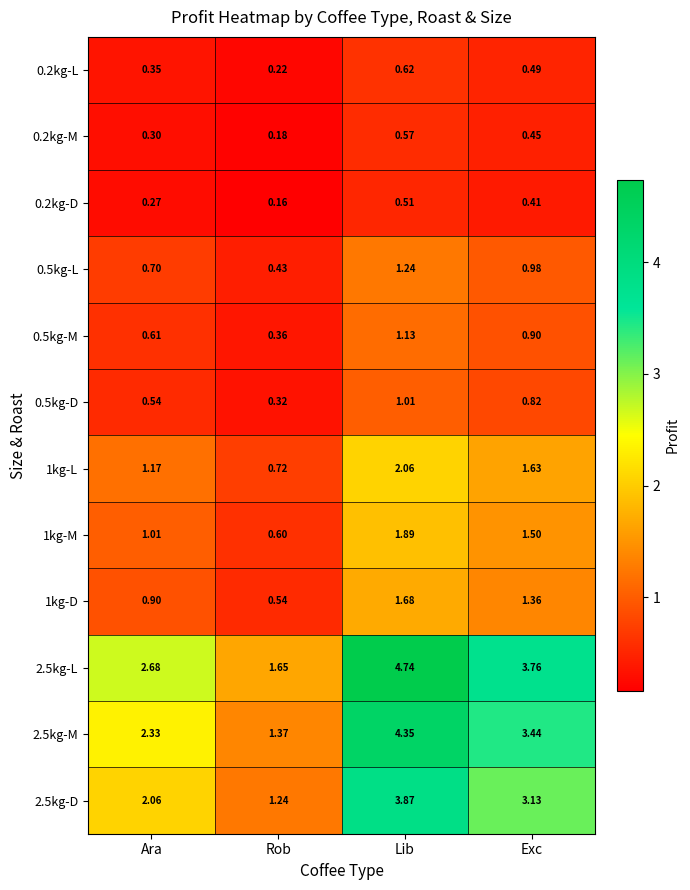

Where is 0.2kg-M nearest to the value 0?

Rob